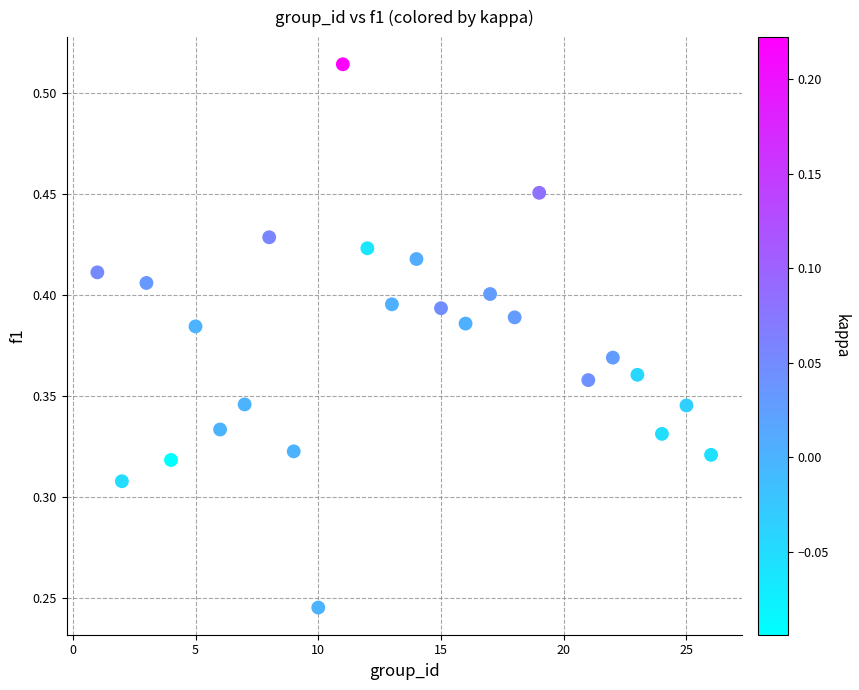

What is the range of X values (max minus min)?

25.0